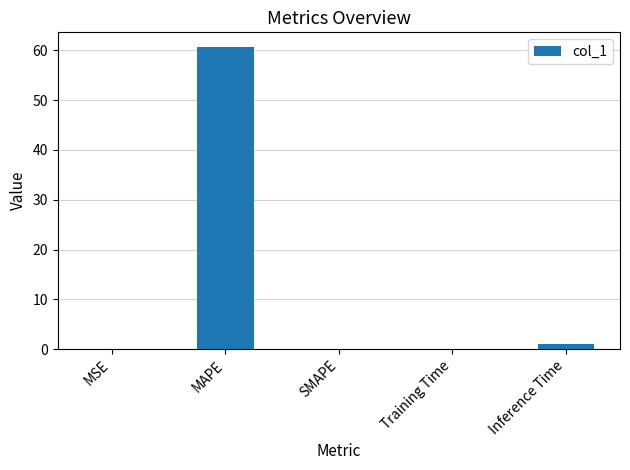

True or false: the data shows 0.0 at MSE.

True